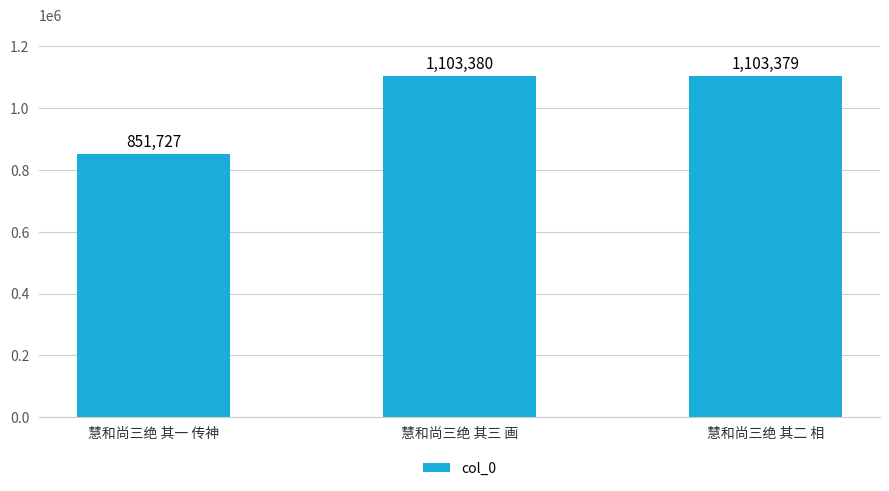

Rank the categories by value from lowest to highest.

慧和尚三绝 其一 传神, 慧和尚三绝 其二 相, 慧和尚三绝 其三 画